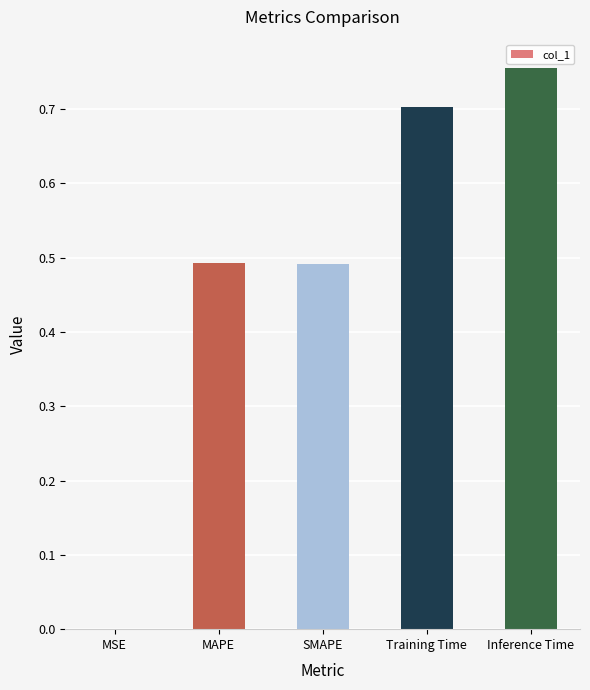

Where is the data nearest to the value 0?

MSE